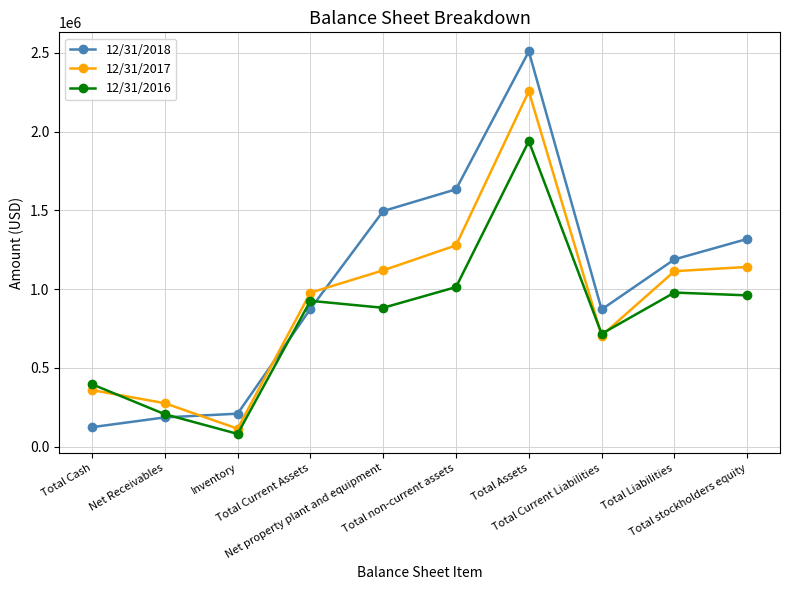

True or false: 12/31/2018 and 12/31/2017 intersect in this chart.

True